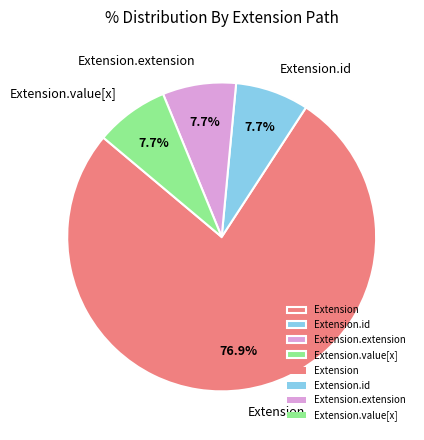

To the nearest percent, what is the difference between the largest and smallest slice percentages?

69%